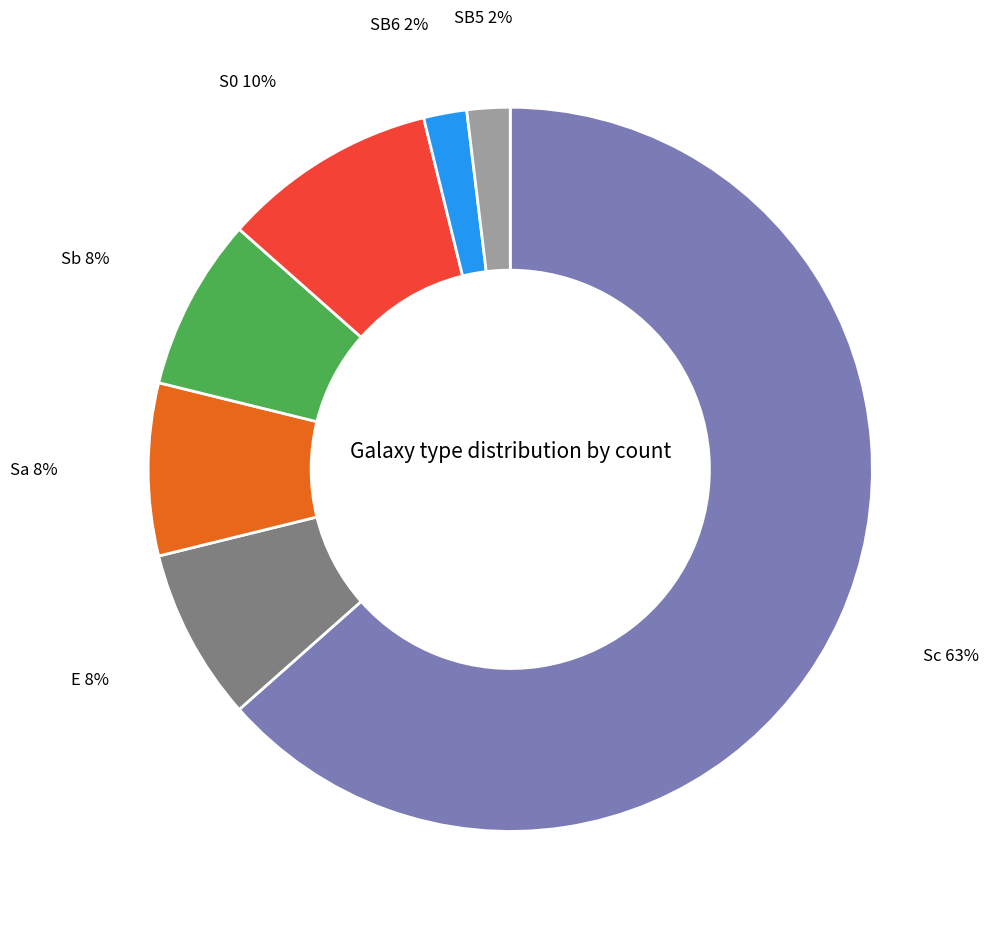

How many slices are in this pie chart?

7